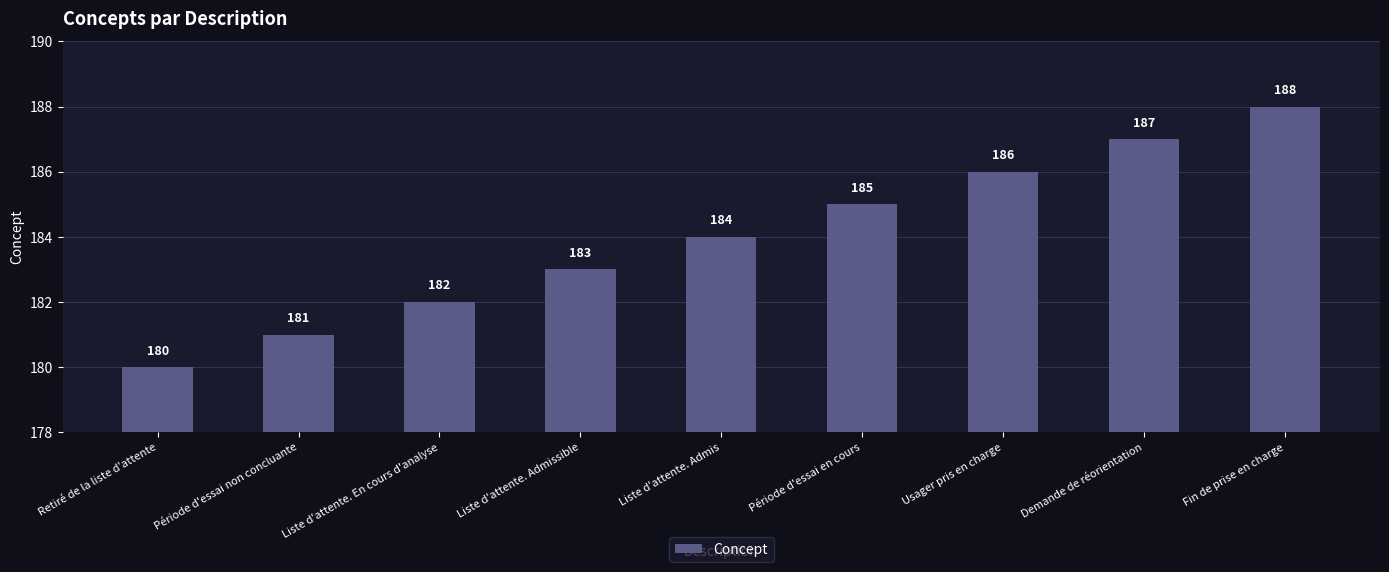

Reading right to left, extract all data points from this chart.

Fin de prise en charge=188	Demande de réorientation=187	Usager pris en charge=186	Période d'essai en cours=185	Liste d'attente. Admis=184	Liste d'attente. Admissible=183	Liste d'attente. En cours d'analyse=182	Période d'essai non concluante=181	Retiré de la liste d'attente=180